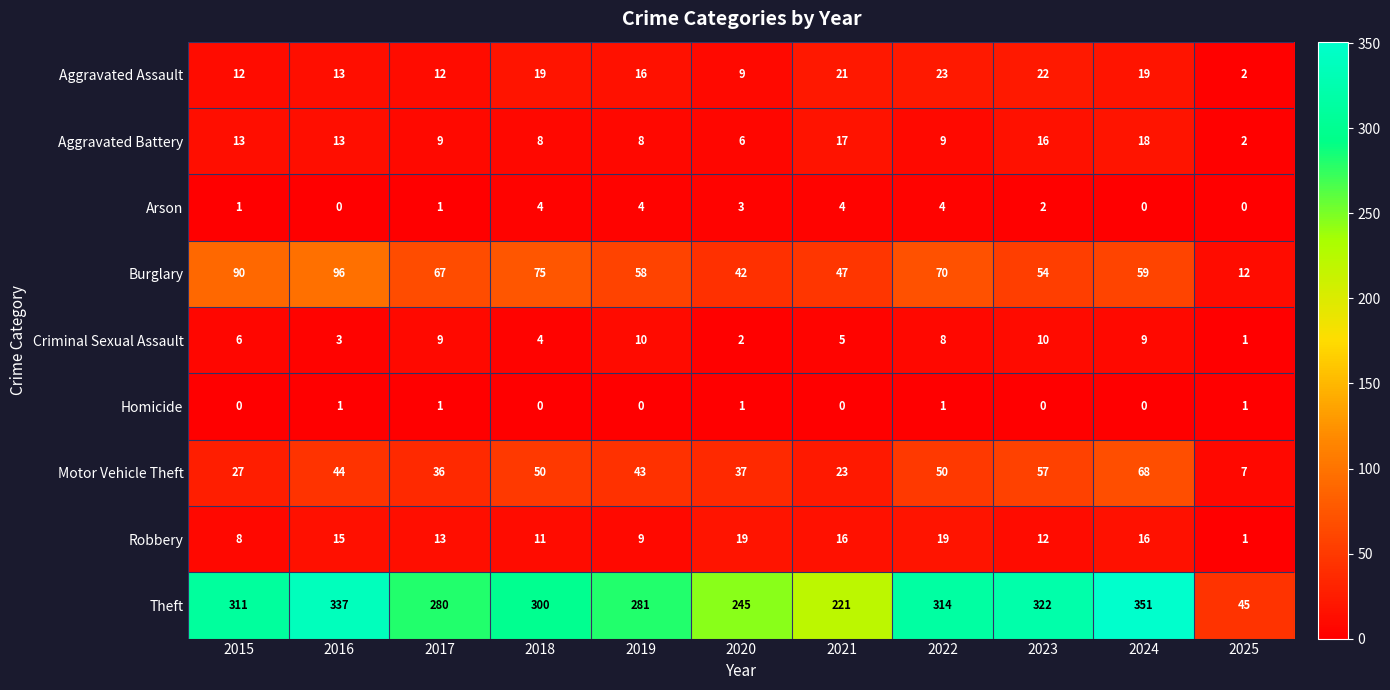

What is the spread (max minus min) of values at 2015?

311